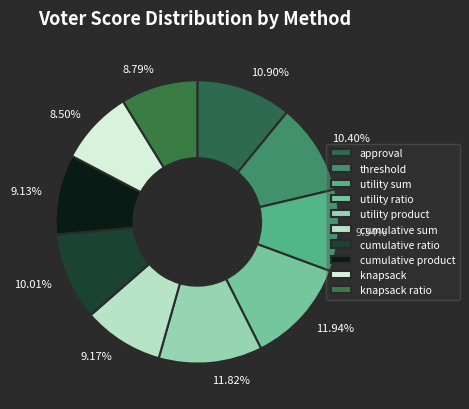

What is the ratio of the value at approval to the value at utility product?

0.9